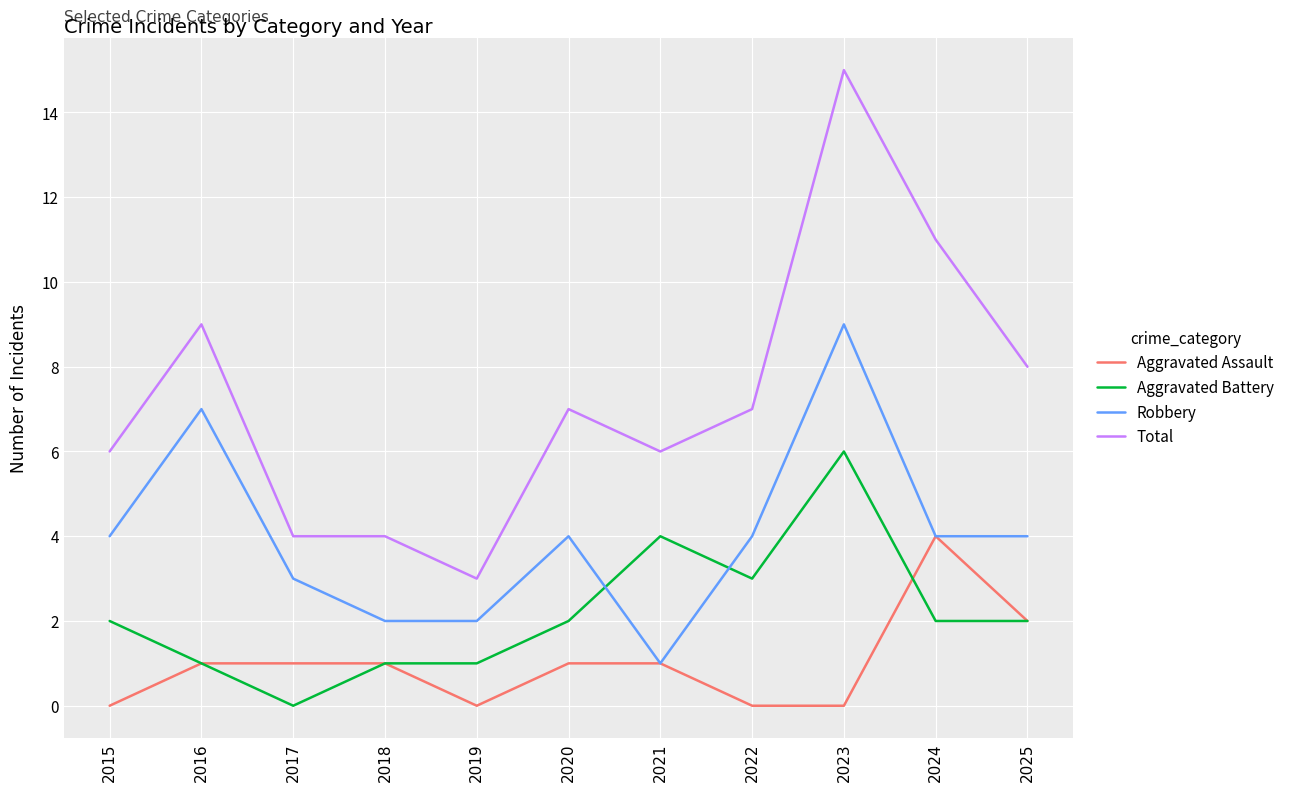

Reading left to right, what are all the values shown in this chart?

Aggravated Assault: 0	1	1	1	0	1	1	0	0	4	2
Aggravated Battery: 2	1	0	1	1	2	4	3	6	2	2
Robbery: 4	7	3	2	2	4	1	4	9	4	4
Total: 6	9	4	4	3	7	6	7	15	11	8